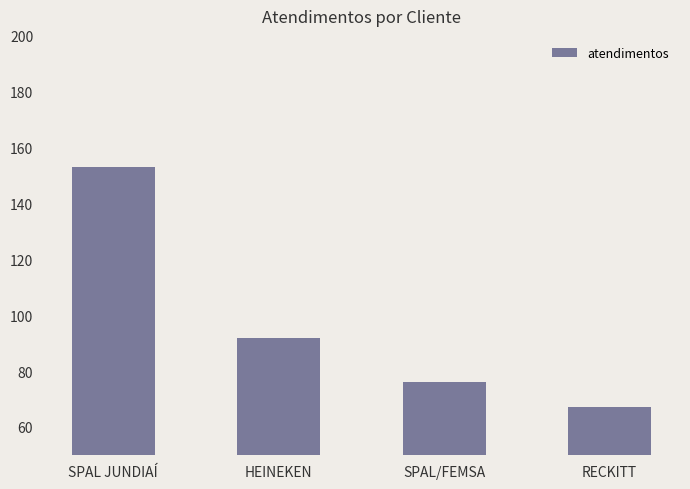

Rank the categories by value from lowest to highest.

RECKITT, SPAL/FEMSA, HEINEKEN, SPAL JUNDIAÍ